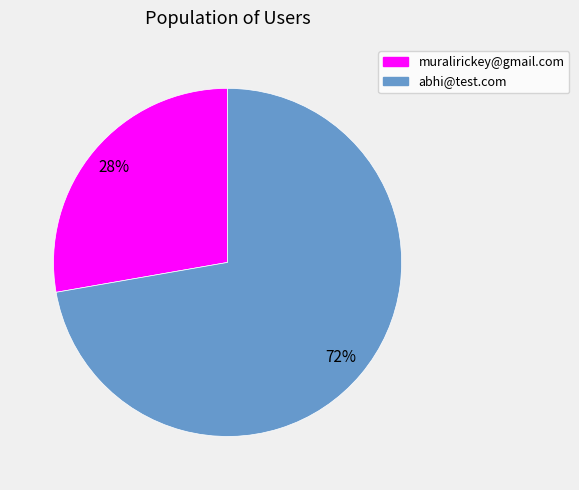

To the nearest percent, what percentage of the pie is muralirickey@gmail.com?

28%